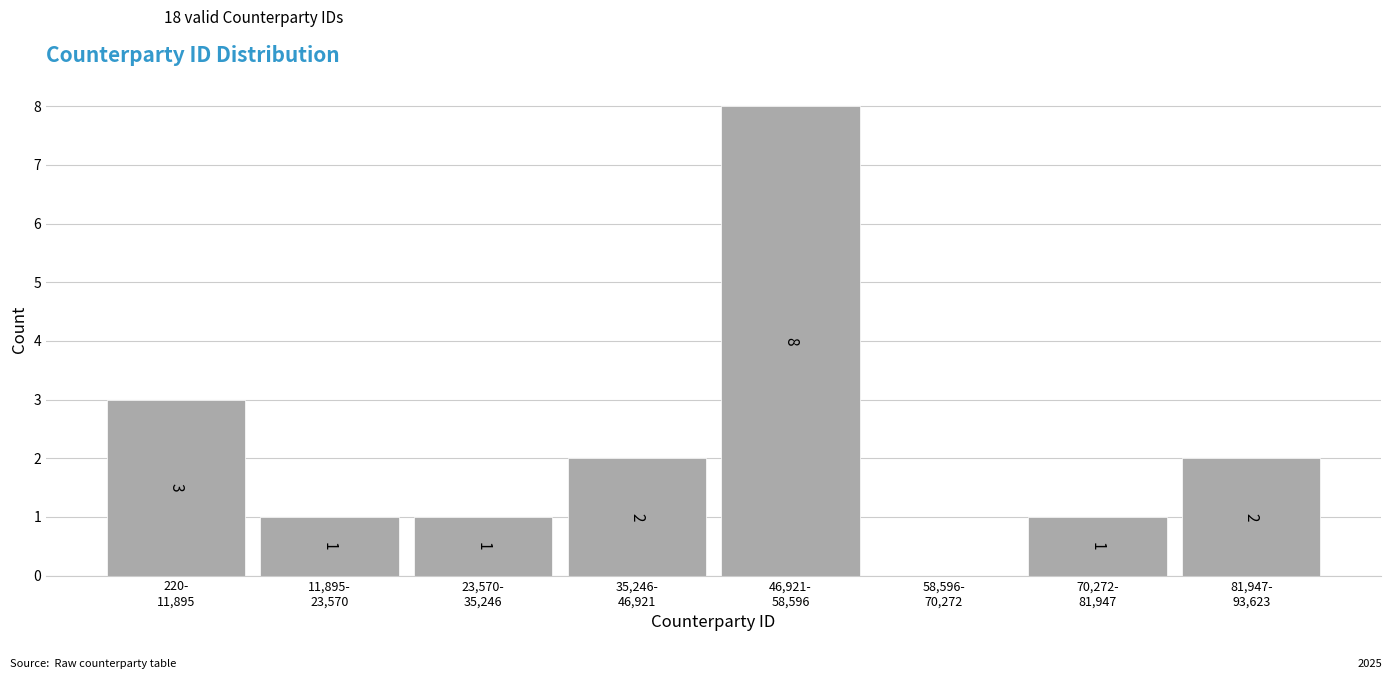

What is the sum of all values?

18